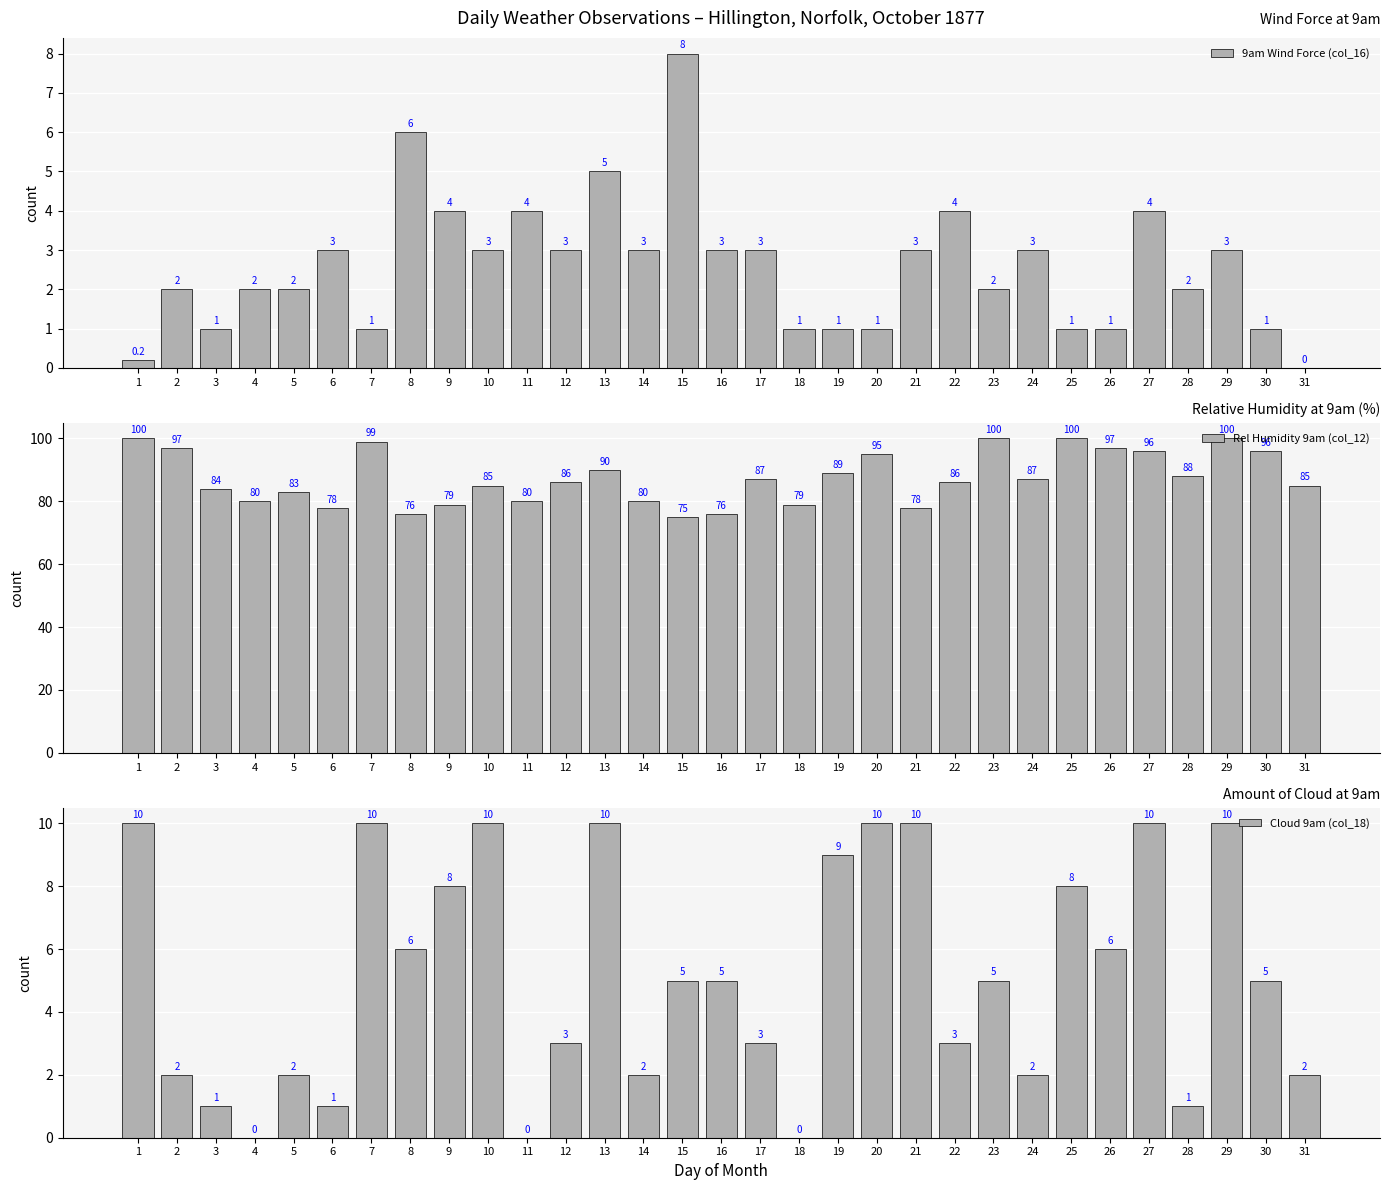

Where is 9am Wind Force (col_16) nearest to the value 4?

9